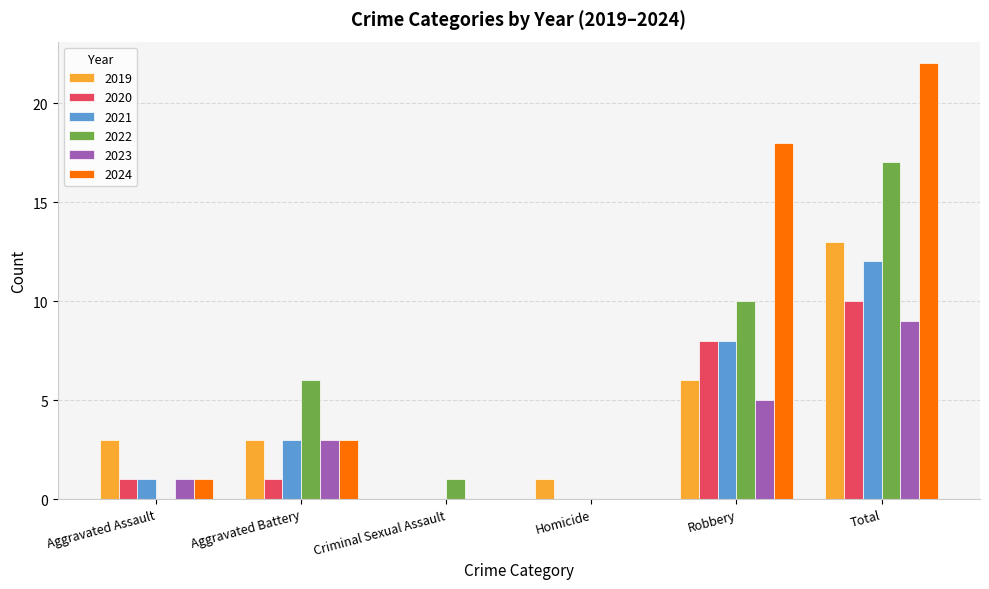

Reading left to right, list all the values displayed in this chart.

2019: 3	3	0	1	6	13
2020: 1	1	0	0	8	10
2021: 1	3	0	0	8	12
2022: 0	6	1	0	10	17
2023: 1	3	0	0	5	9
2024: 1	3	0	0	18	22